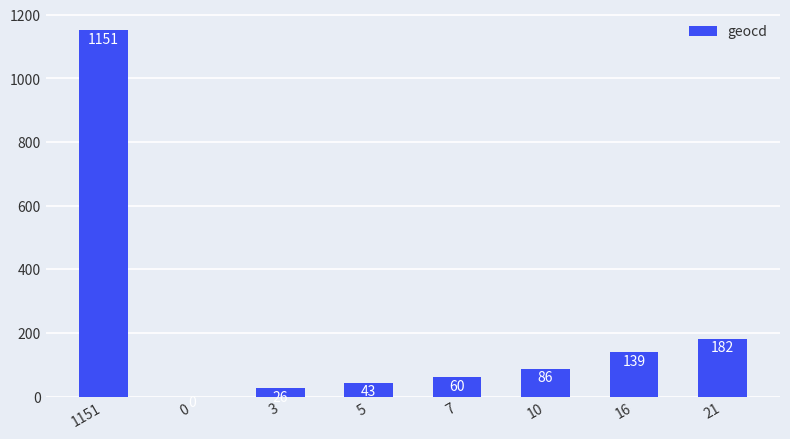

True or false: the data shows 86 at 10.

True